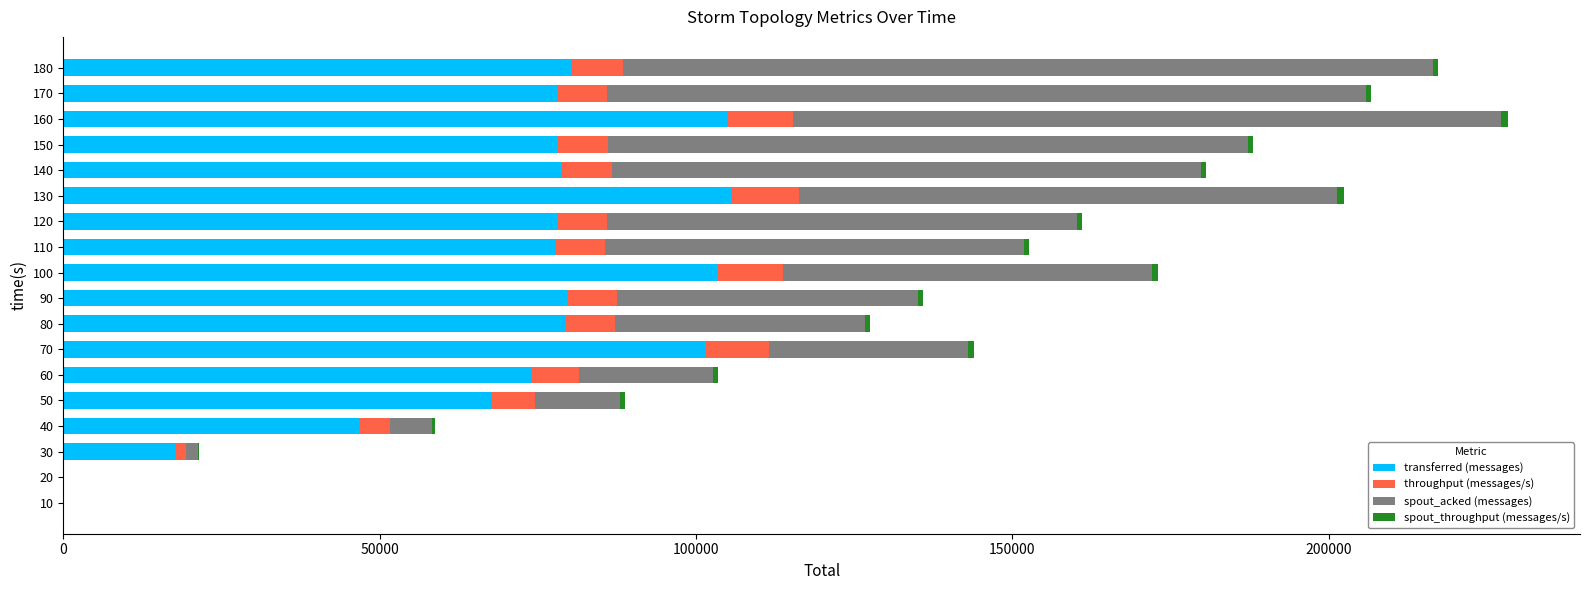

What is the highest value of the transferred (messages) series?

105740